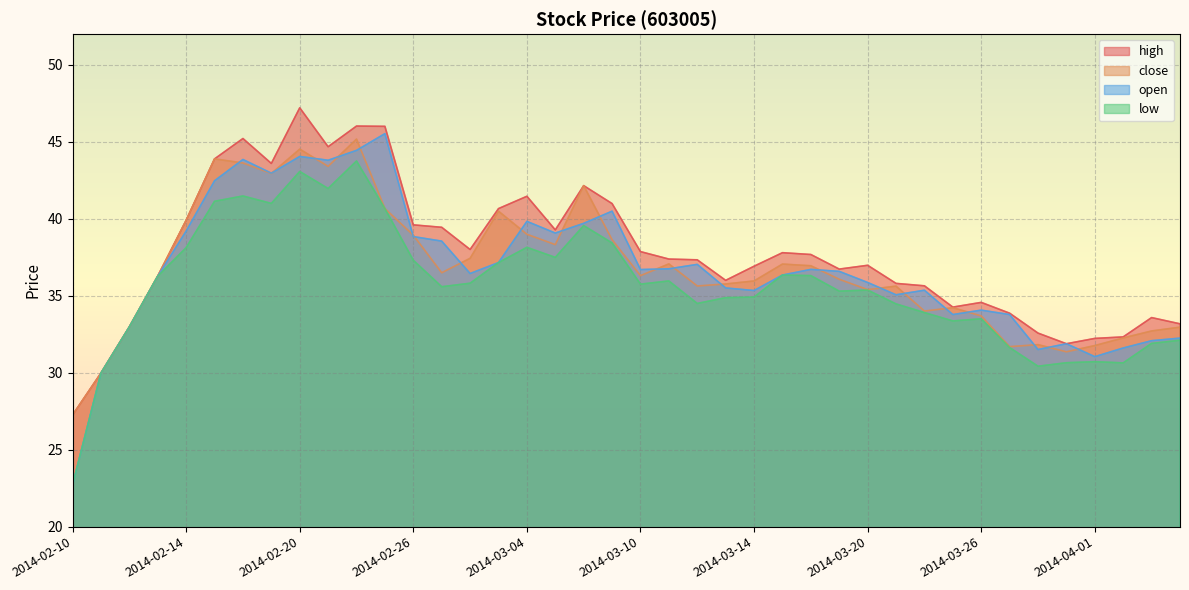

What is the sum of the high values at 2014-02-20 and 2014-02-24?

93.2